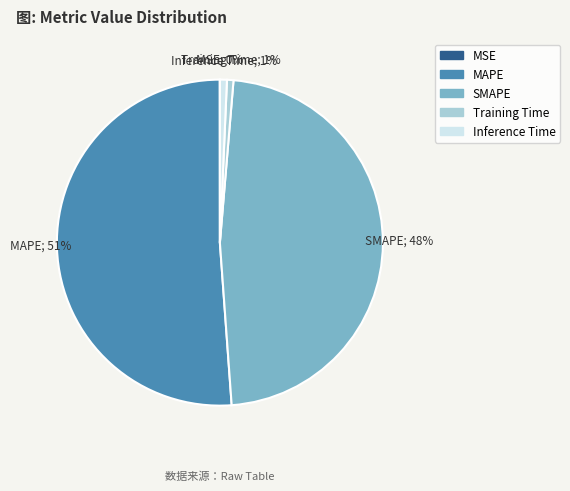

To the nearest percent, what is the average slice percentage?

20%